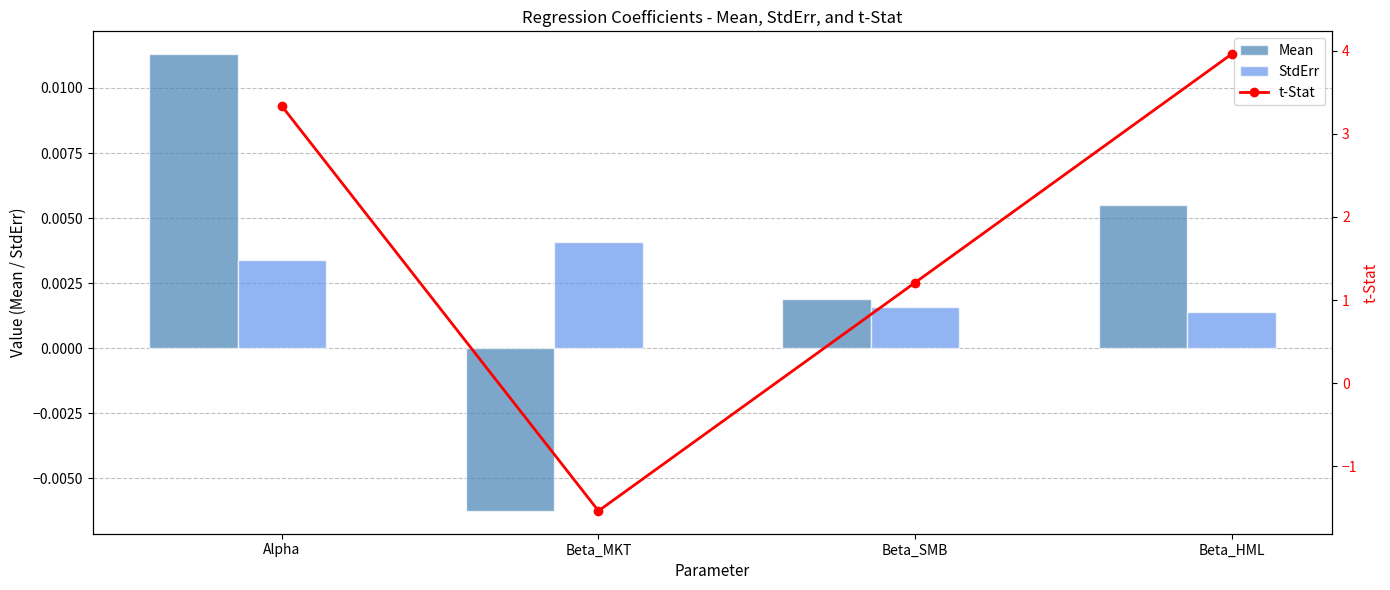

What is the sum of all t-Stat values?

7.0